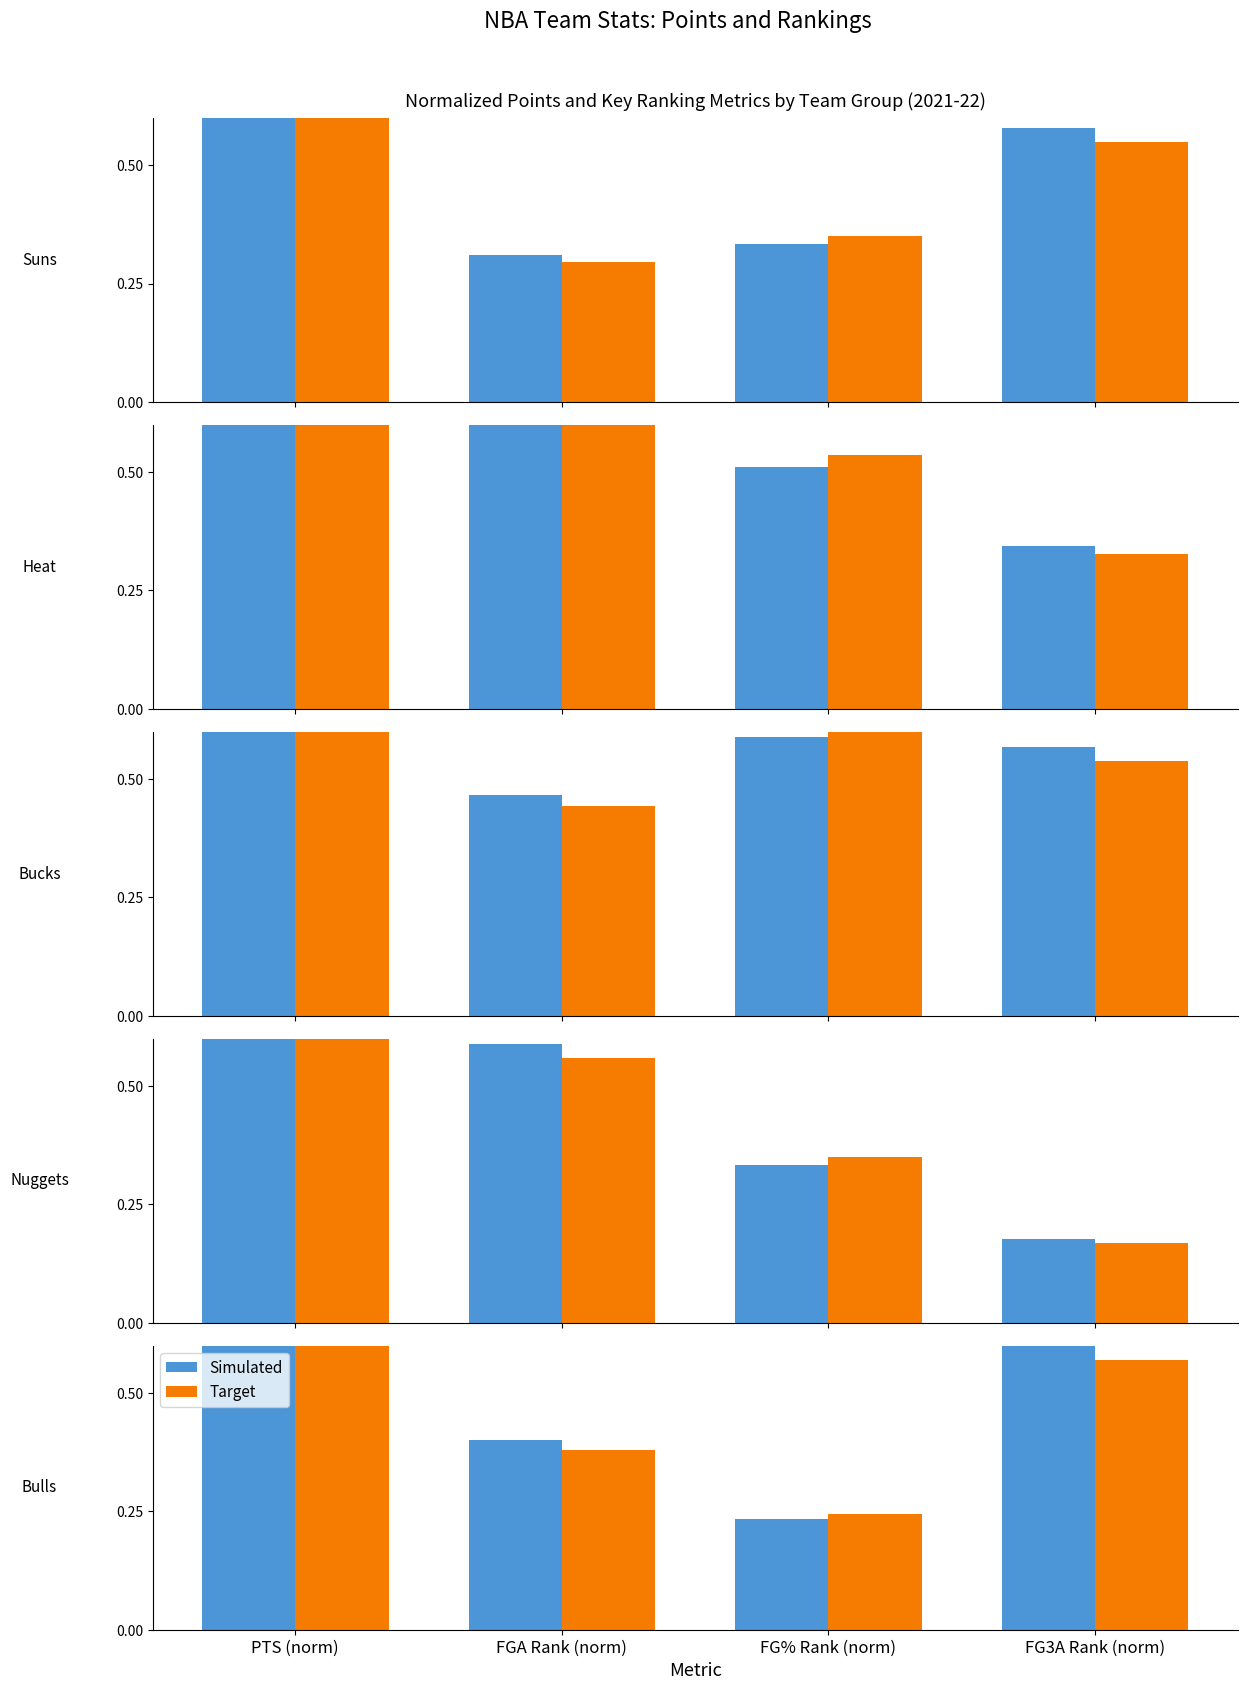

At which label does Target reach its minimum?

FG% Rank (norm)